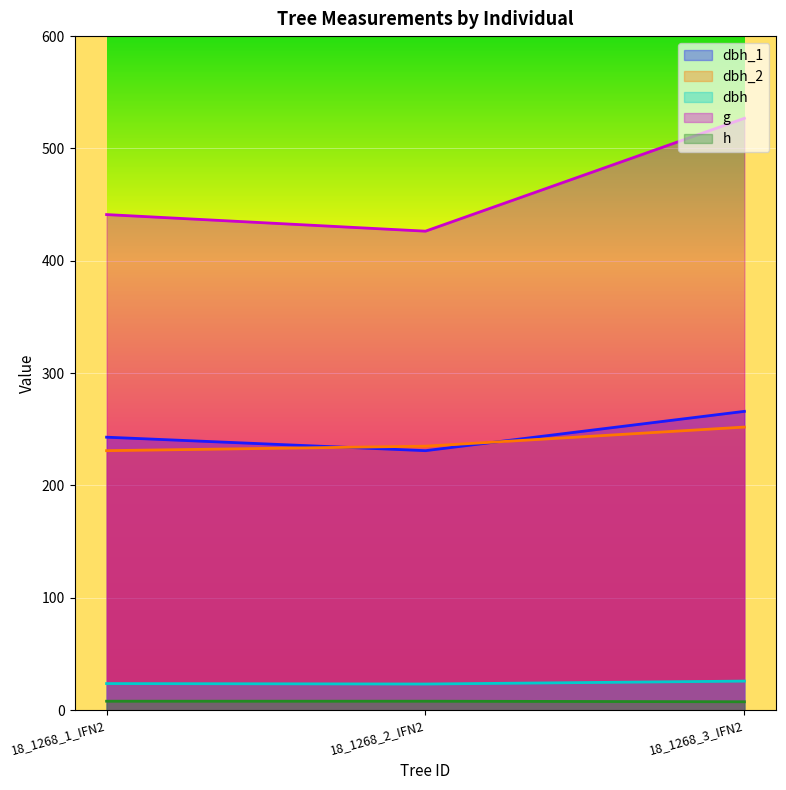

At which category does the chart reach its peak across all series?

18_1268_3_IFN2